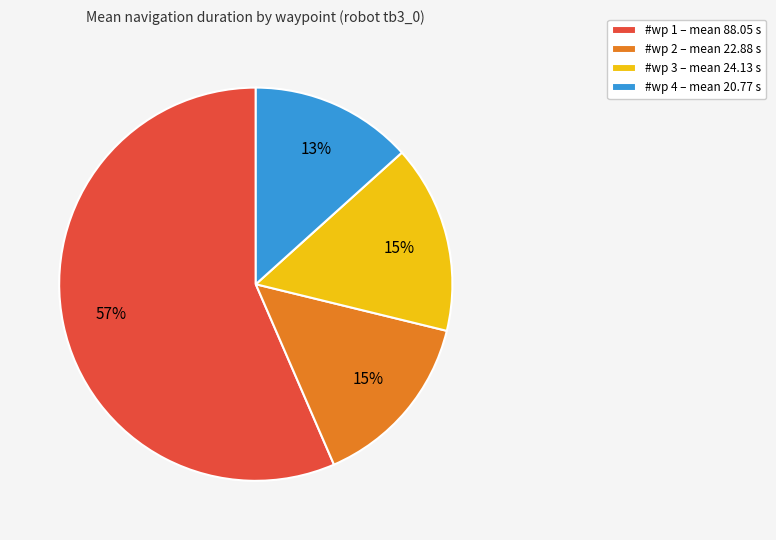

What is the largest slice in the pie chart?

#wp 1